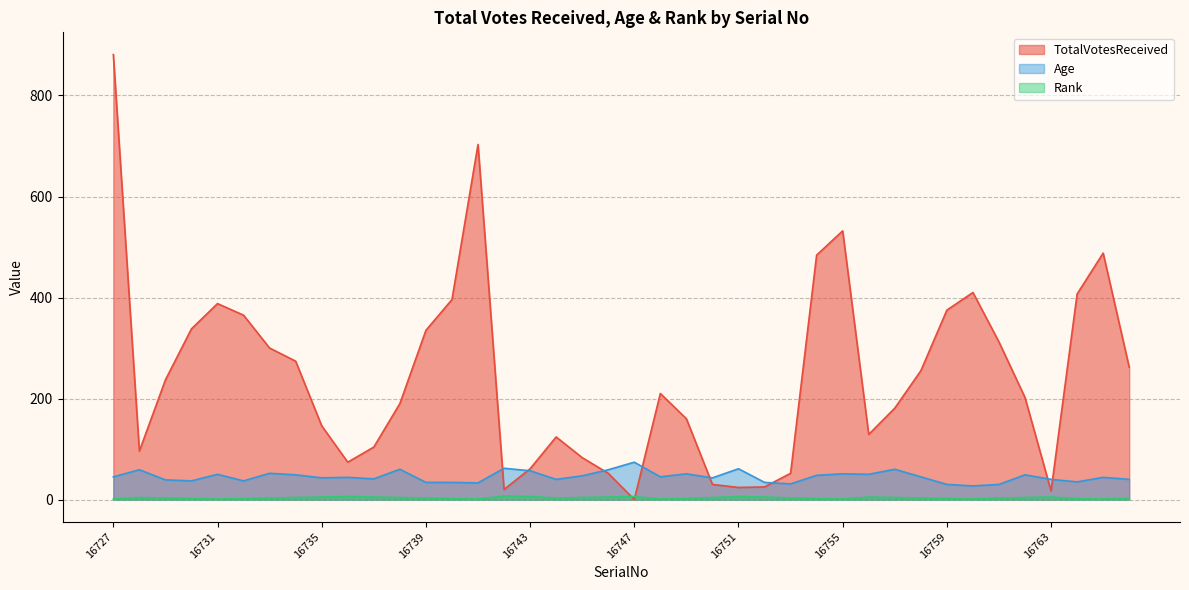

Where is the first local minimum for TotalVotesReceived?

16728